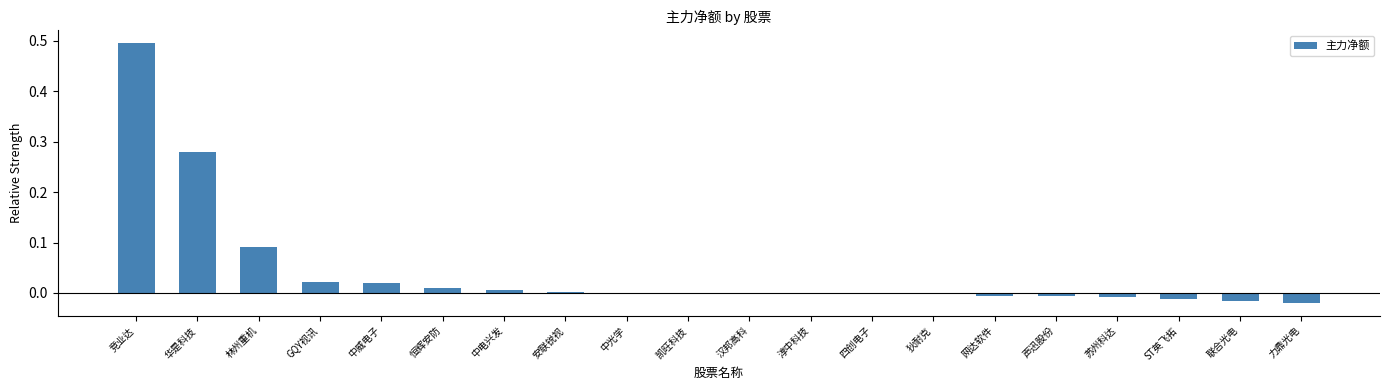

The value at 网达软件 is -0.0. True or false?

True